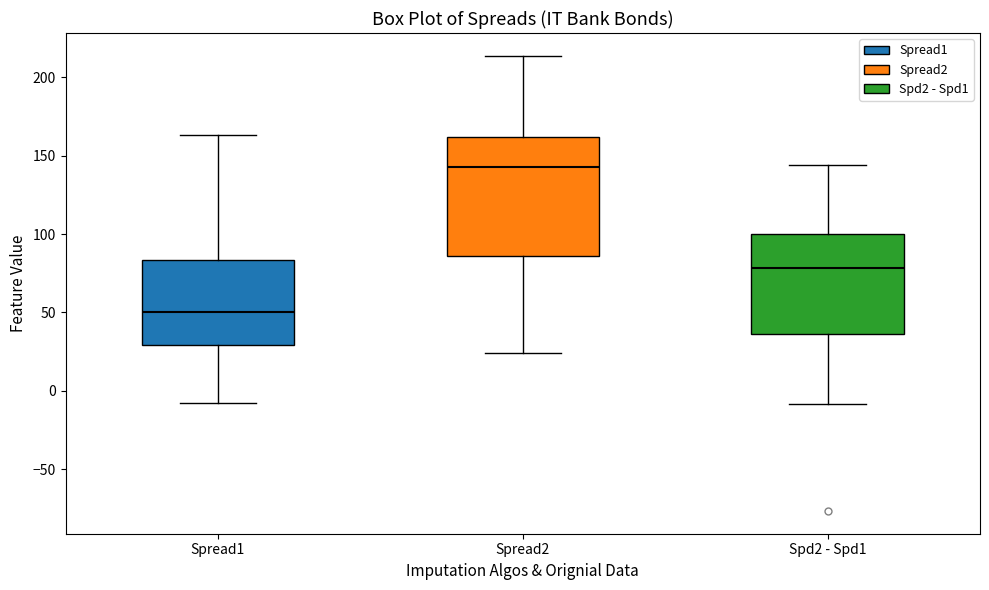

Which box has the highest median line?

Spread2